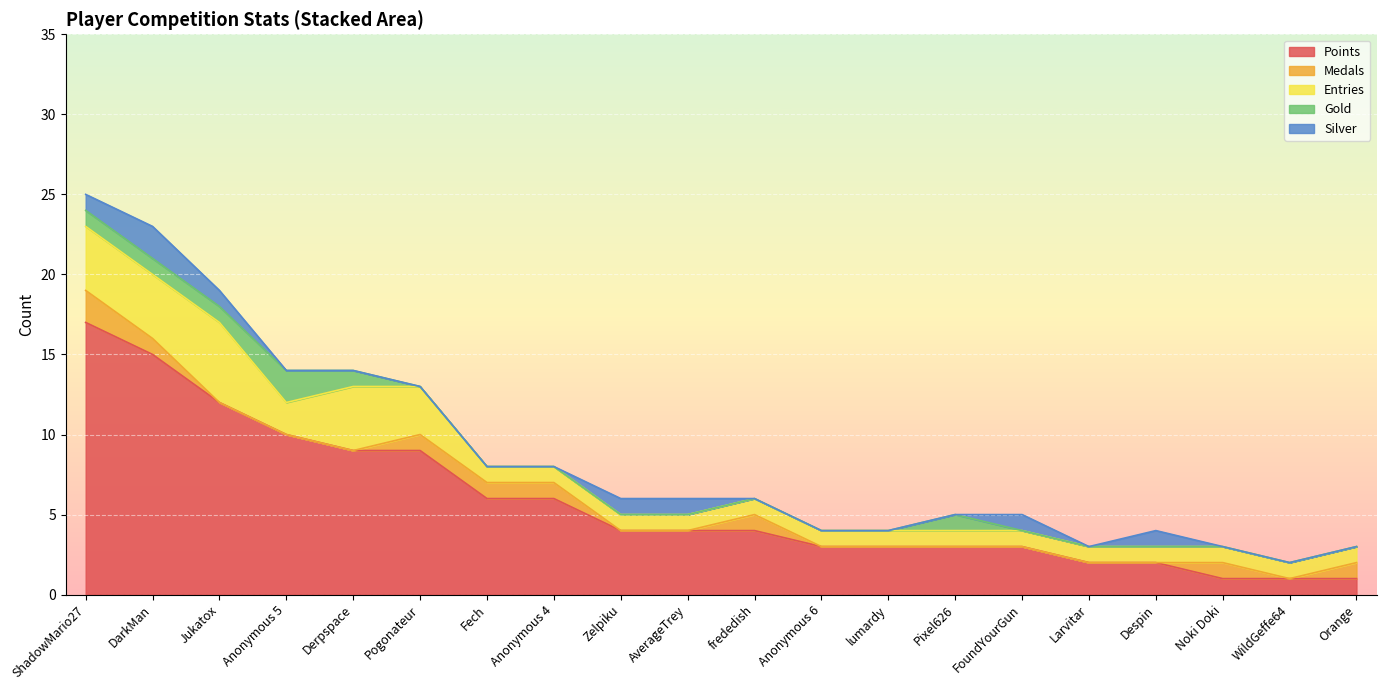

Is it true that Gold equals 1 at ShadowMario27?

True